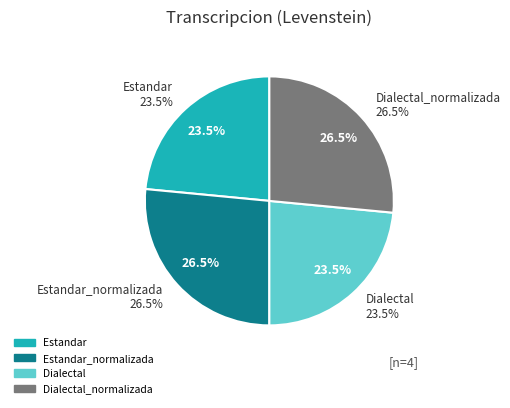

Does Dialectal_normalizada account for over 50% of the chart?

No